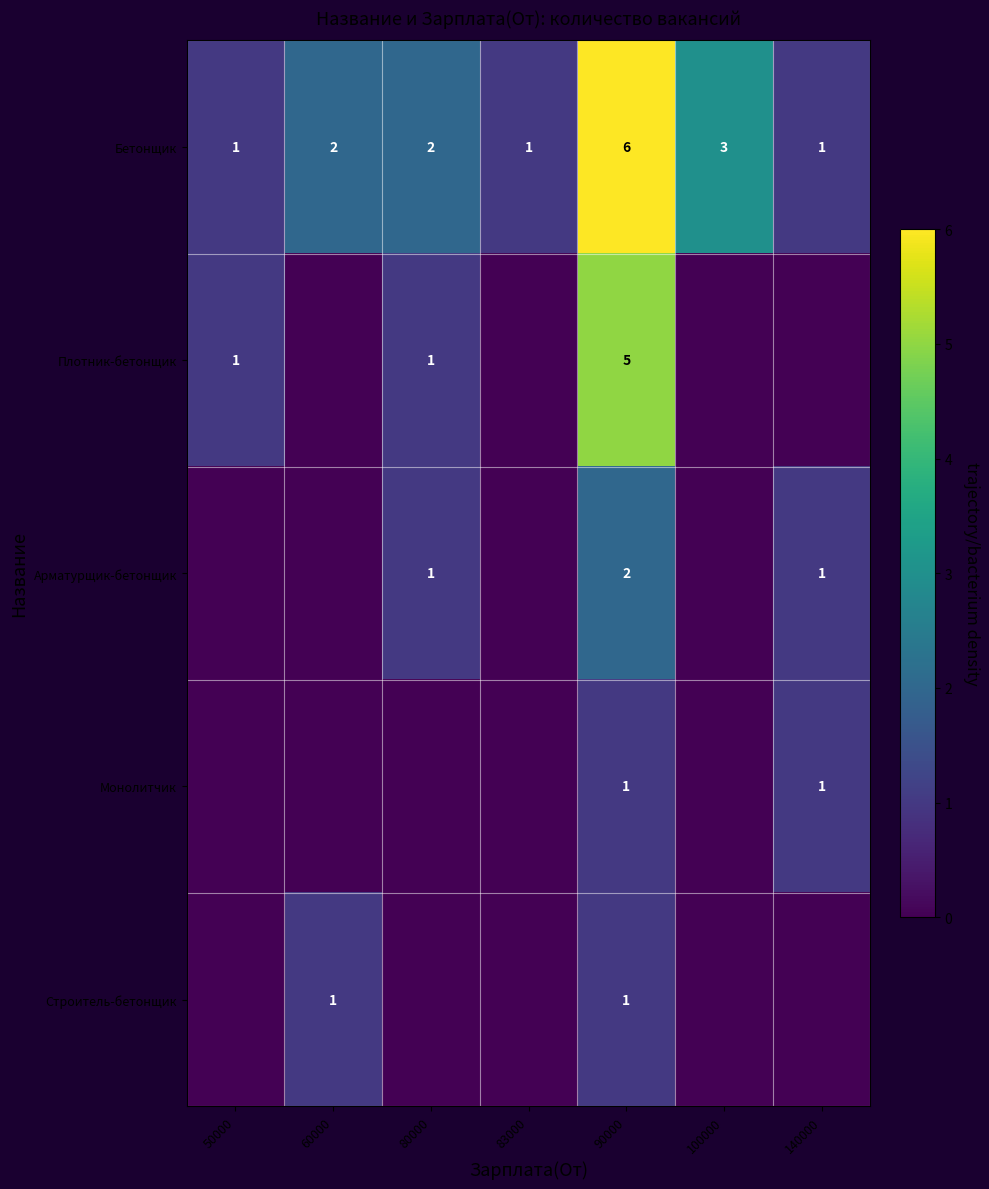

Which category has the highest value in the Бетонщик series?

90000